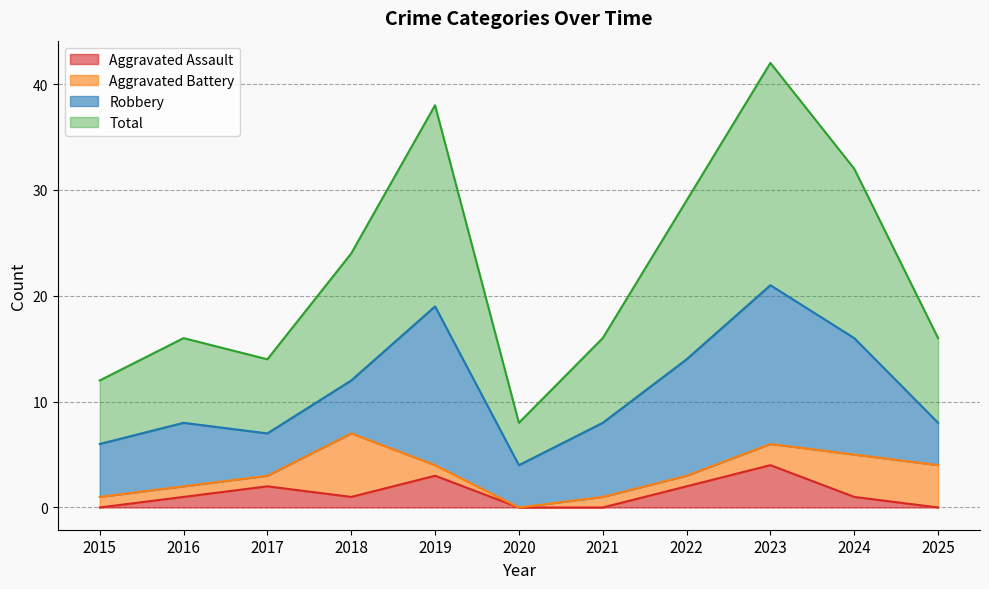

True or false: Total and Aggravated Assault cross at least once.

False